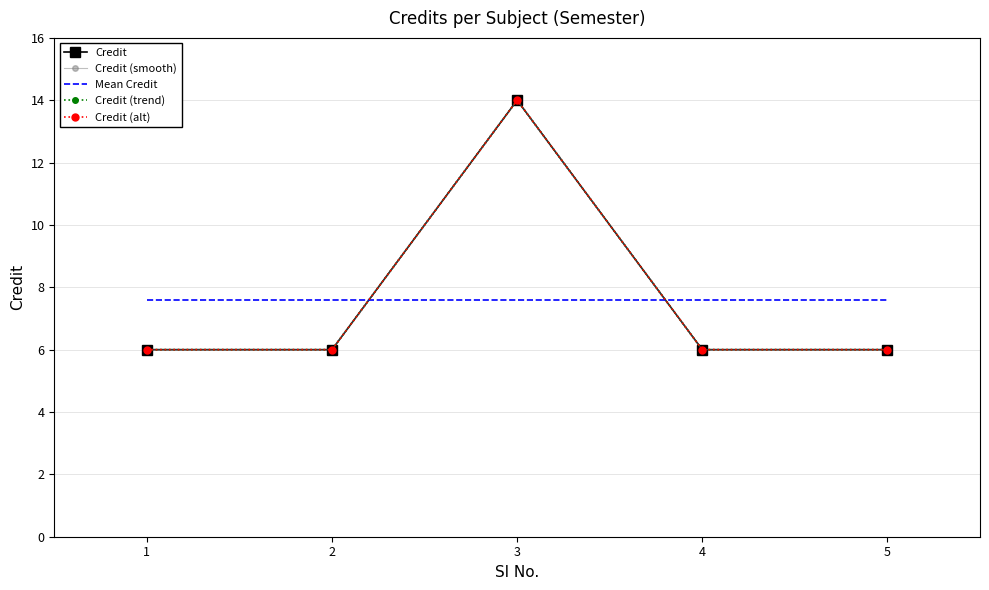

At which category does Credit (trend) reach its first local peak?

3